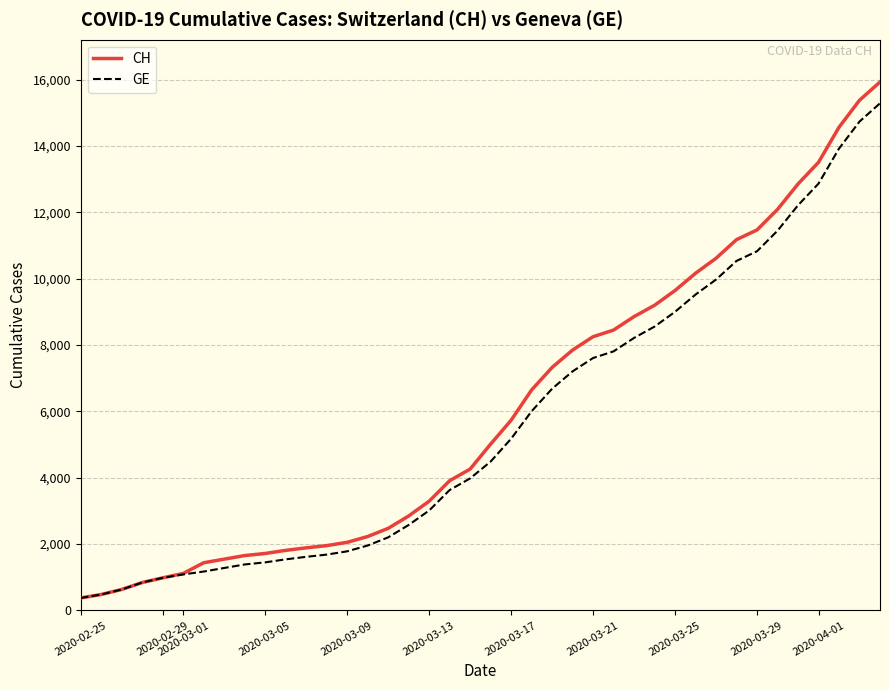

What is the maximum value for CH?

15926